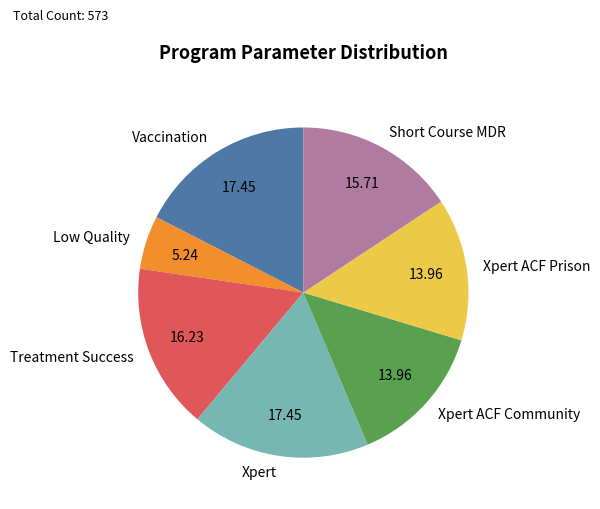

How many segments does this pie chart have?

7